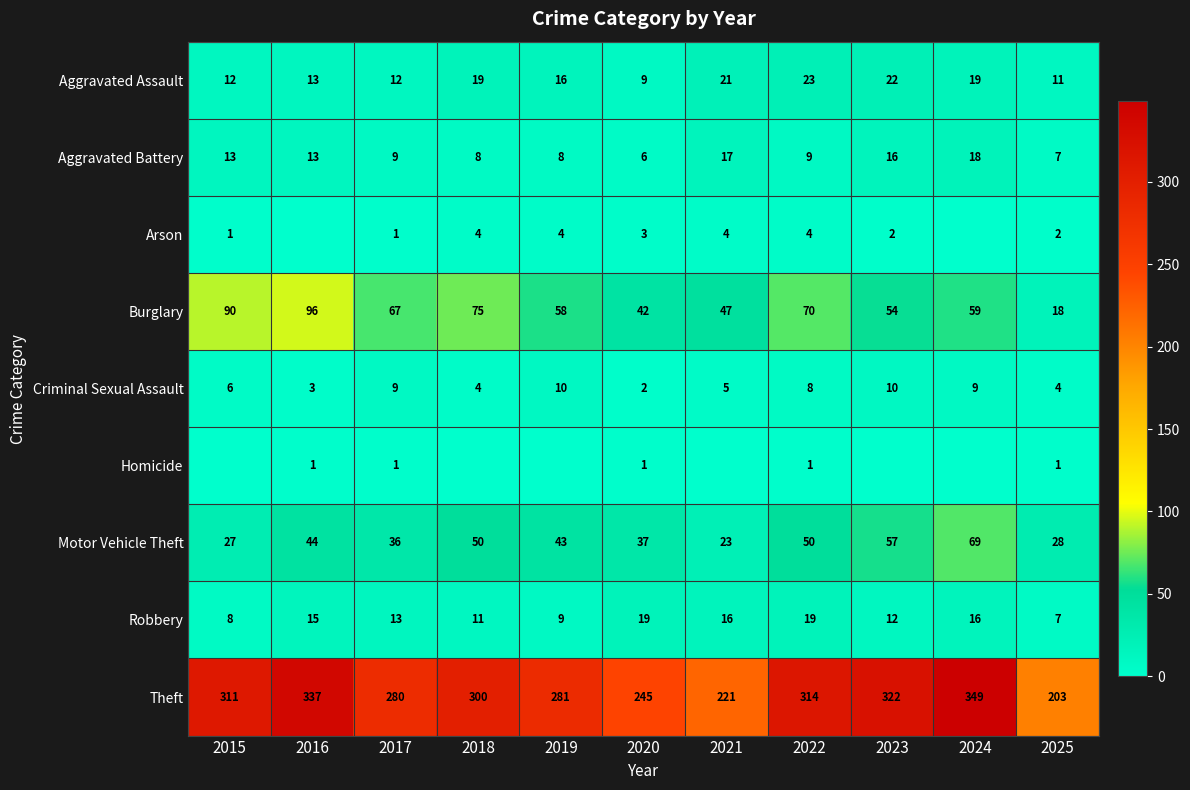

At 2020, list the series in order from largest to smallest.

Theft, Burglary, Motor Vehicle Theft, Robbery, Aggravated Assault, Aggravated Battery, Arson, Criminal Sexual Assault, Homicide